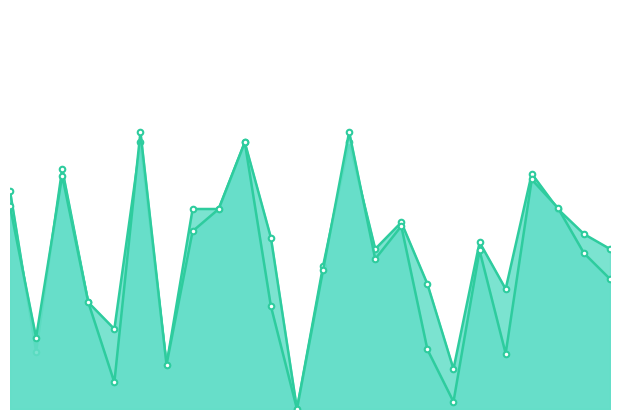

How many lines are shown in the chart?

2